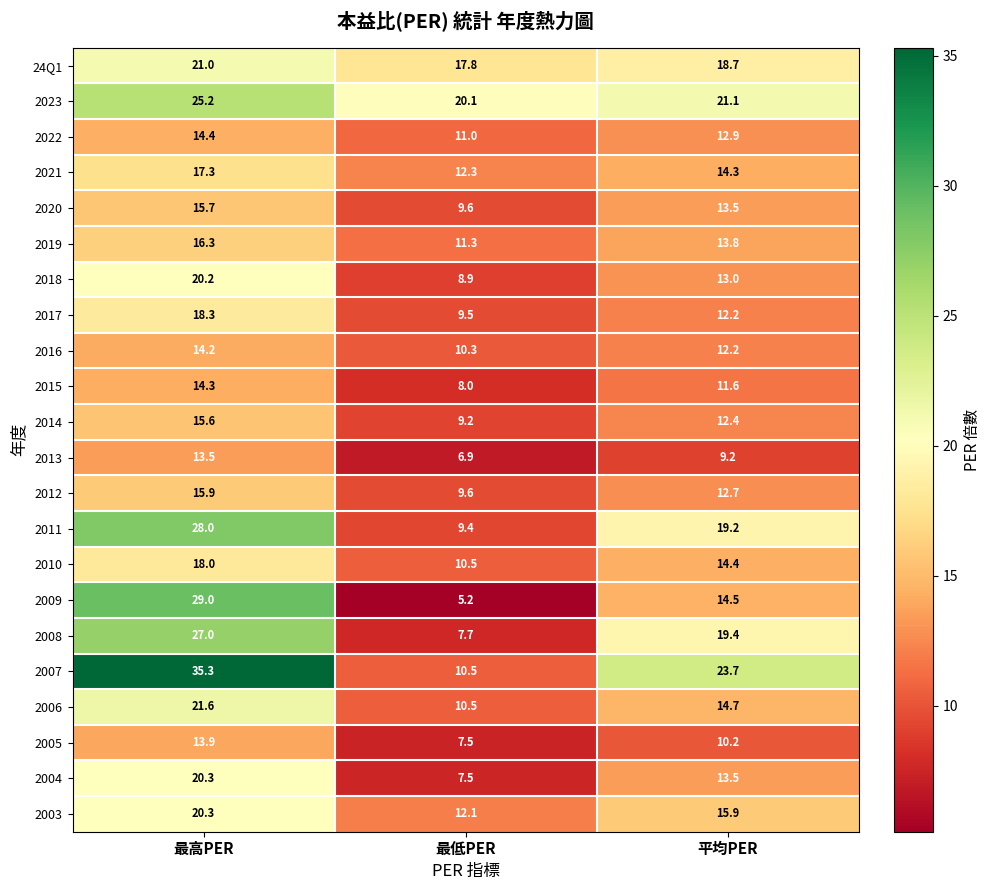

What is the difference between the 2016 values at 最低PER and 平均PER?

1.9